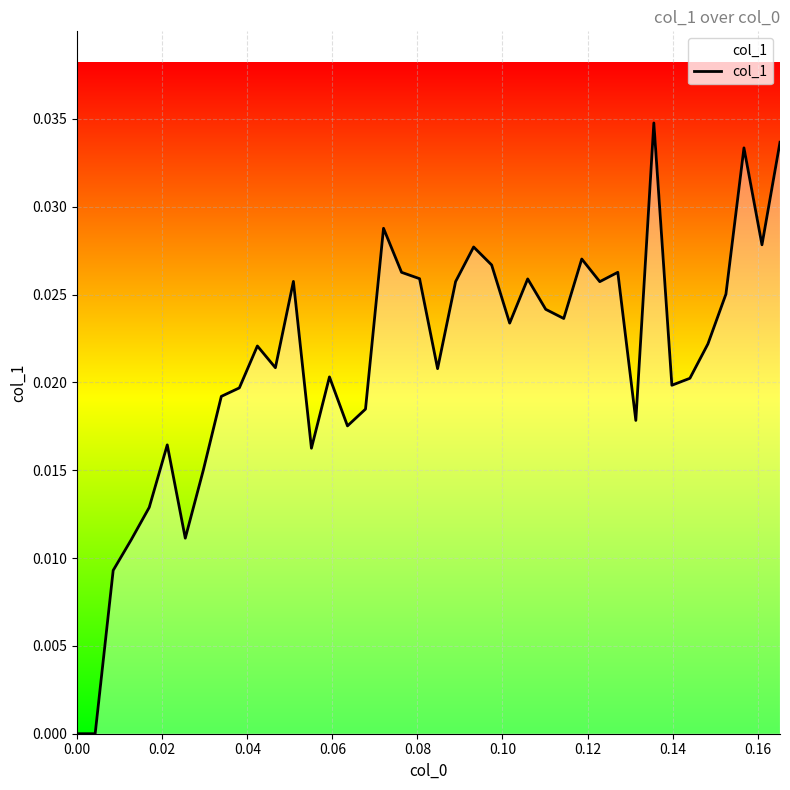

Rank the categories by value from highest to lowest.

32, 39, 37, 17, 38, 22, 28, 23, 30, 18, 19, 25, 12, 21, 29, 36, 26, 27, 24, 35, 10, 11, 20, 14, 34, 33, 0.18, 0.16, 16, 31, 15, 0.10, 13, 0.14, 0.08, 0.12, 0.06, 0.04, 0.00, 0.02